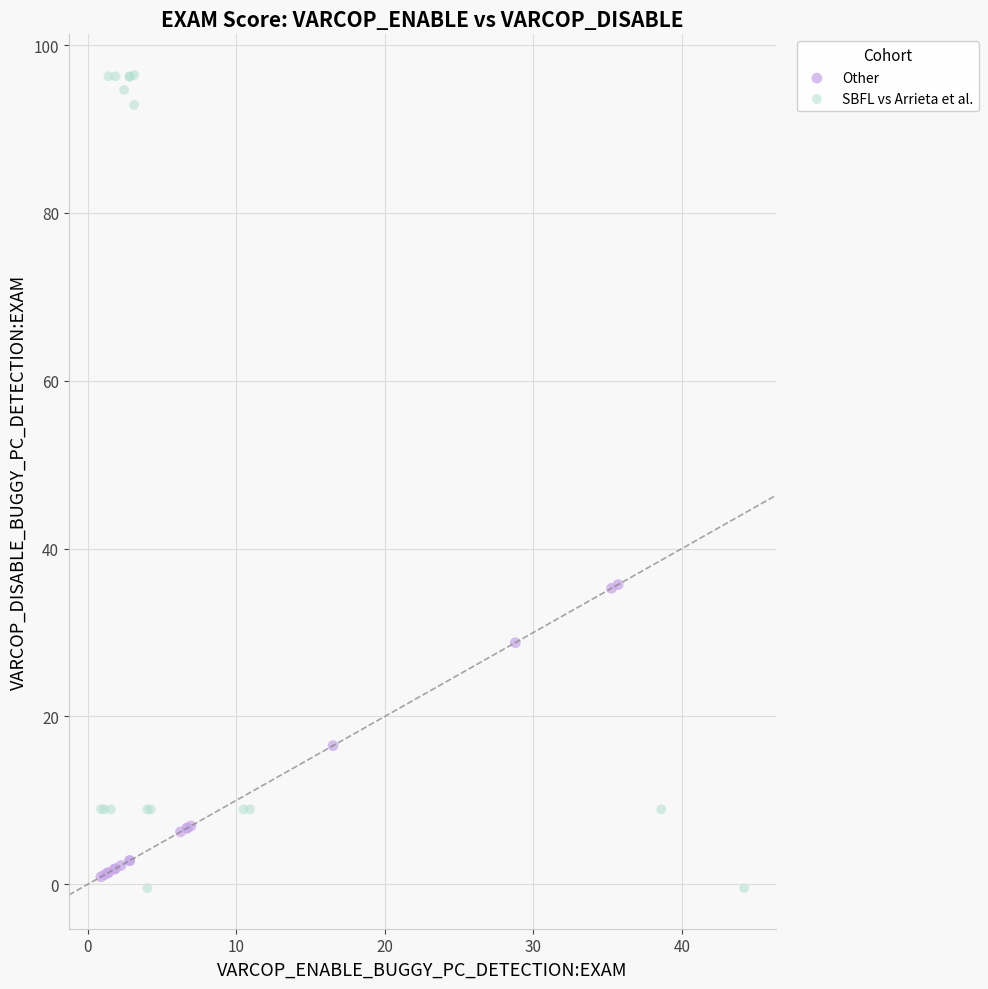

Which series reaches the maximum Y coordinate?

SBFL vs Arrieta et al.